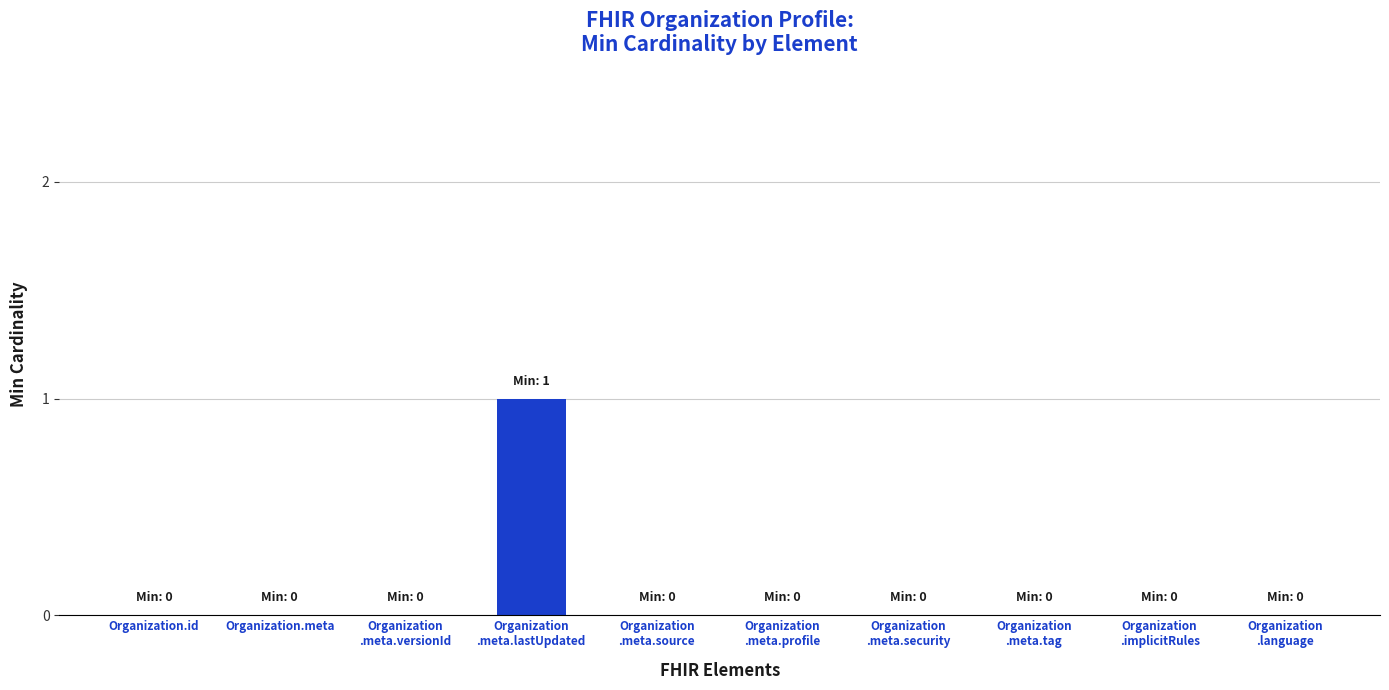

The value at Organization.meta is -1. True or false?

False